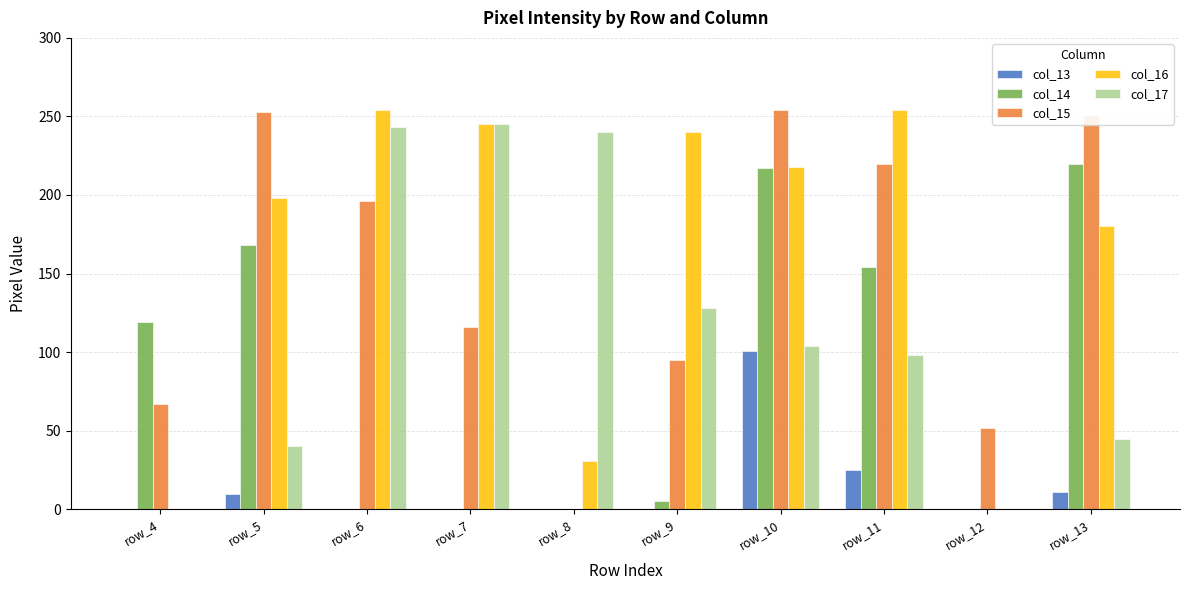

What is the maximum value shown in the chart?

254